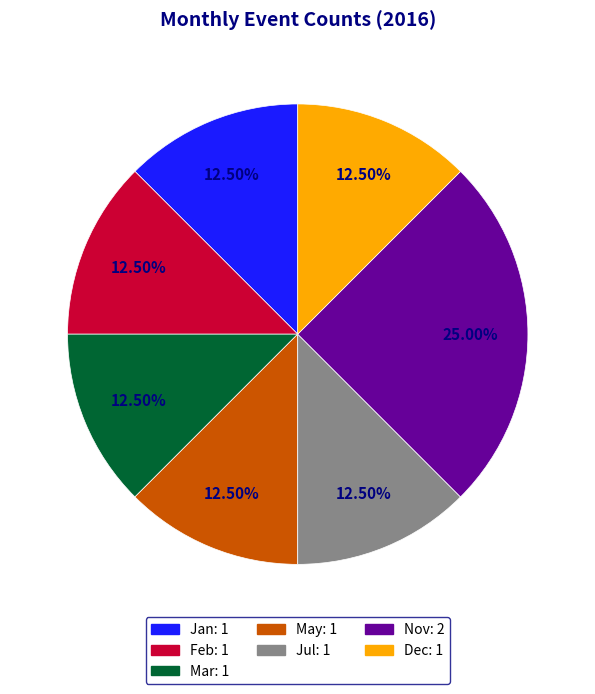

Does any single category account for the majority?

No